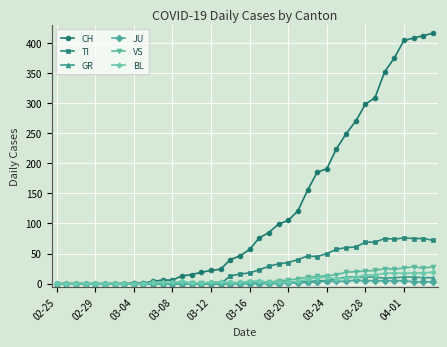

Which series has the largest range (max minus min)?

CH